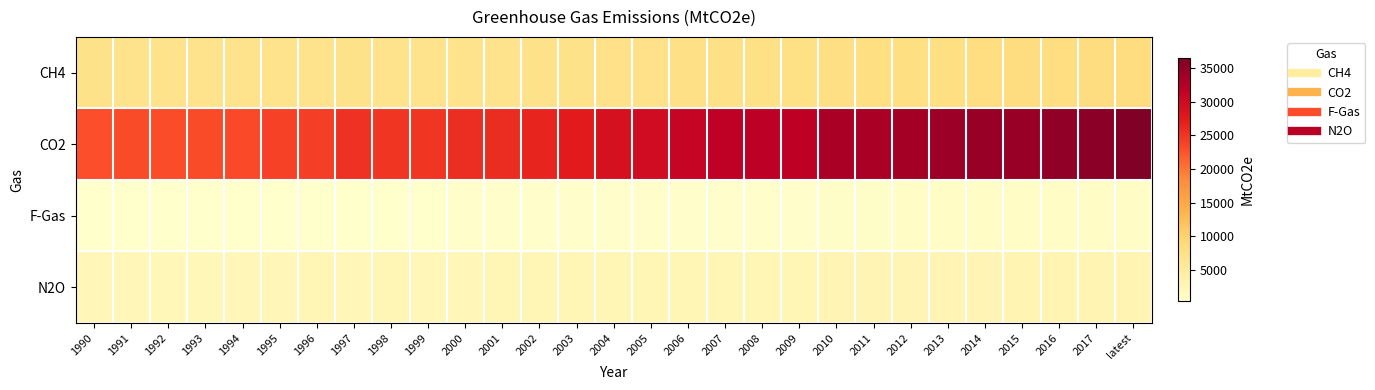

Which series has the widest spread of values?

CO2